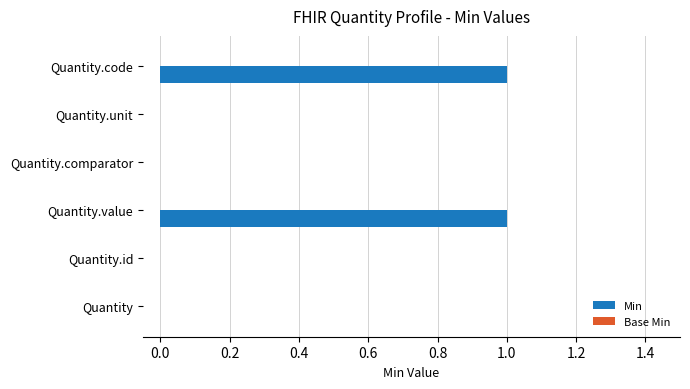

Between Quantity.unit and Quantity.value, which is larger?

Quantity.value